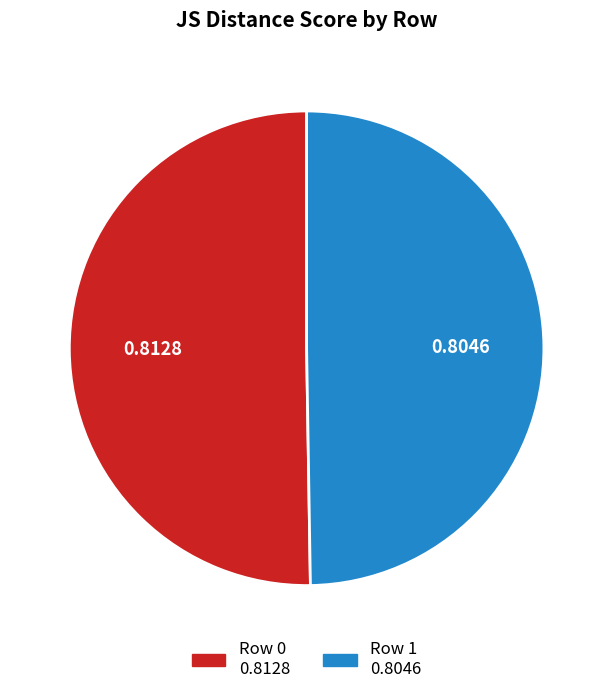

True or false: Row 0 accounts for 50% of the total.

True